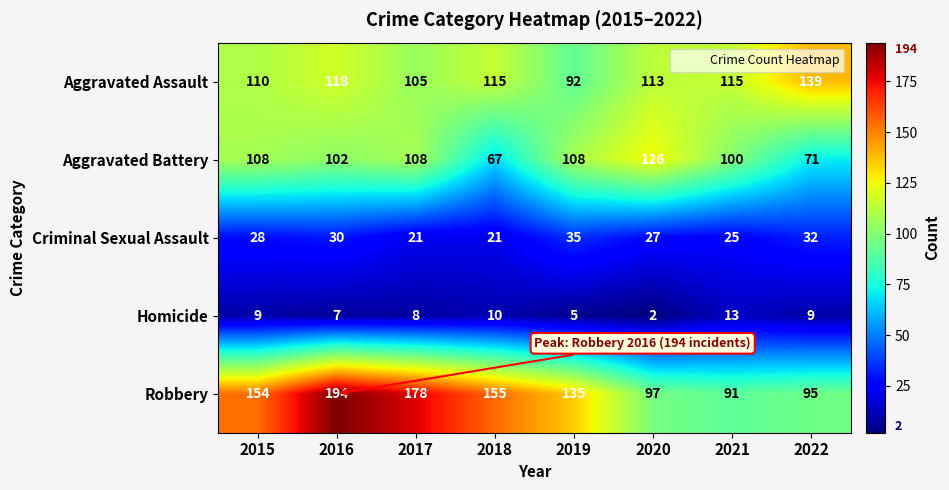

Rank the series at 2018 from highest to lowest value.

Robbery, Aggravated Assault, Aggravated Battery, Criminal Sexual Assault, Homicide